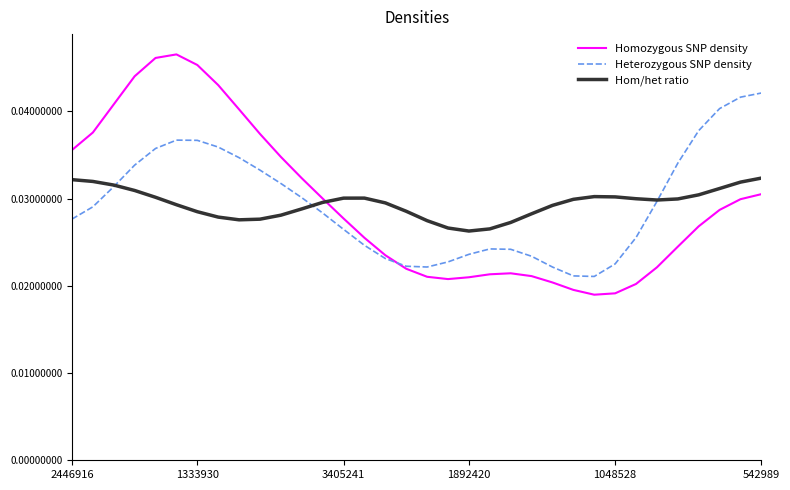

How many times do Heterozygous SNP density and Homozygous SNP density cross each other?

1